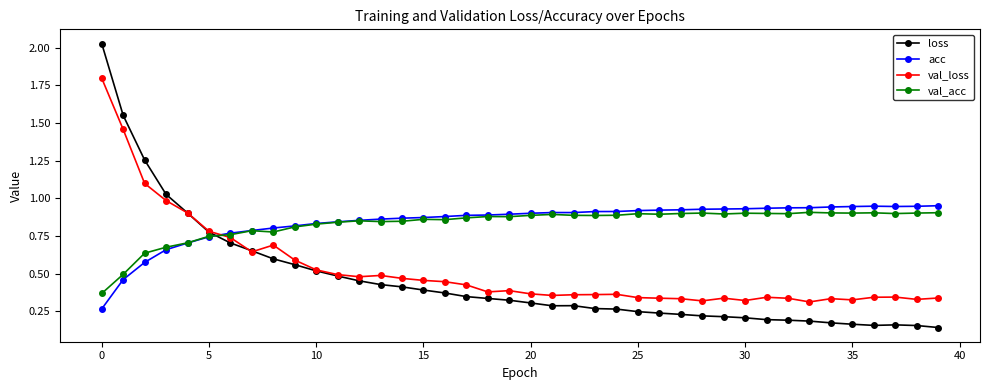

Which series has the largest range (max minus min)?

loss